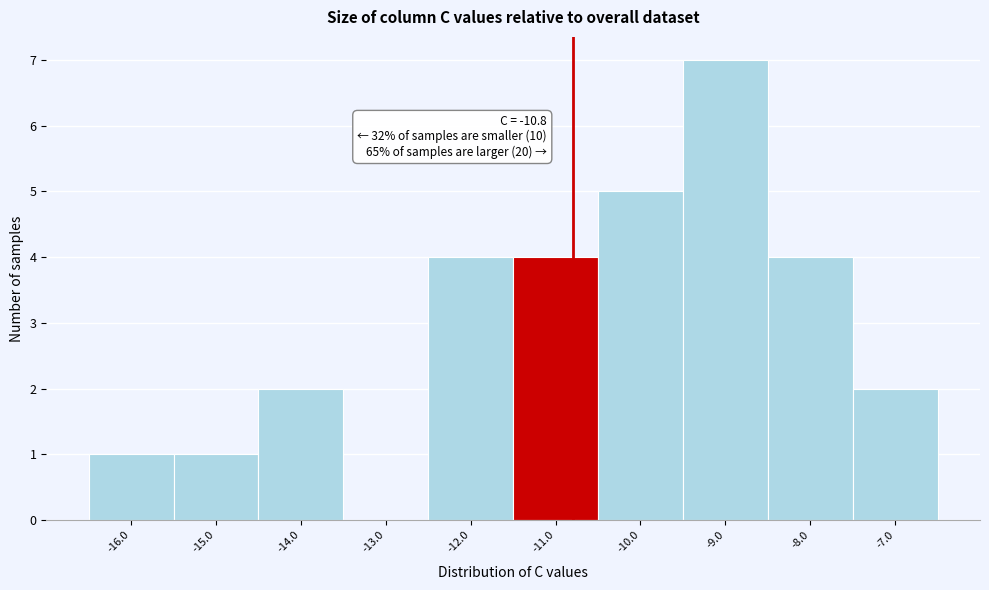

Over which range of the x-axis is the bar tallest?

-9.5 to -8.5